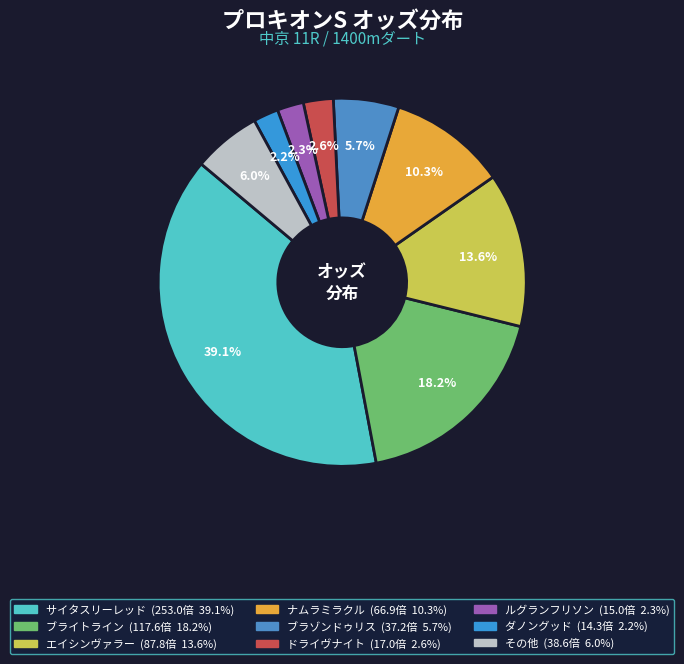

How many segments does this pie chart have?

9